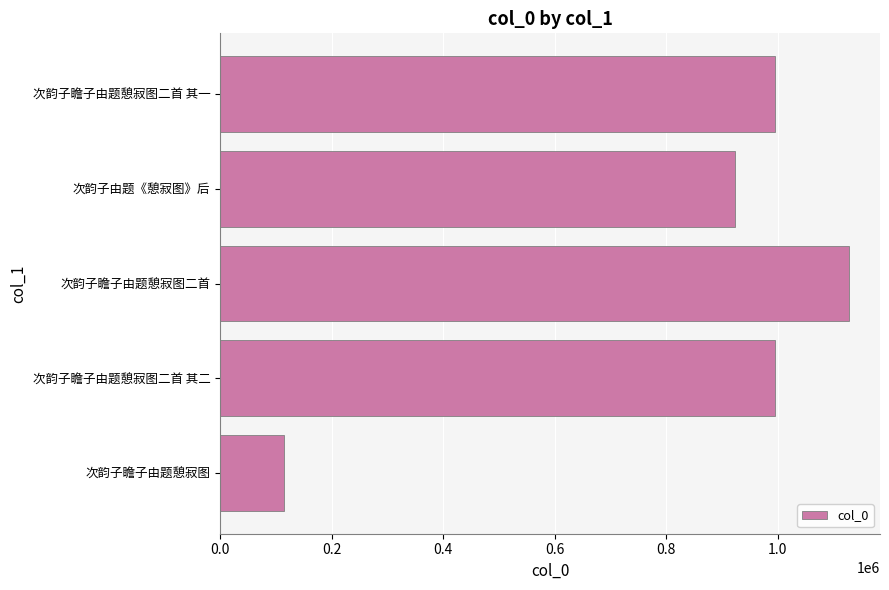

Are the bars horizontal?

Yes